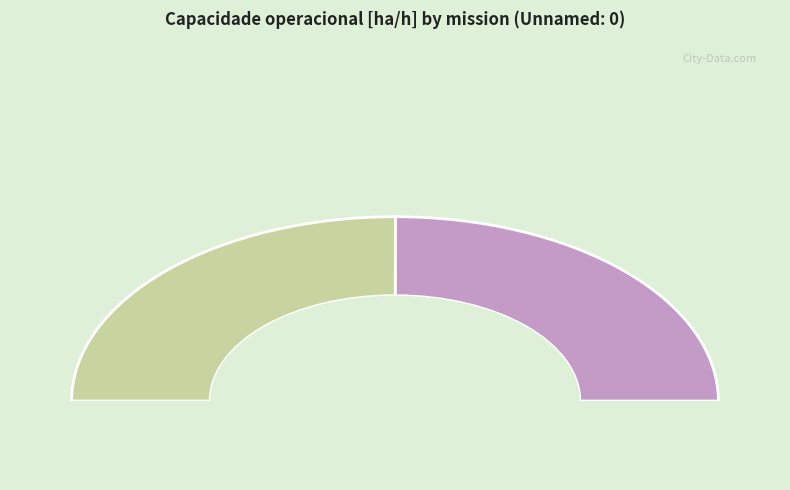

True or false: 1 accounts for 50% of the total.

True